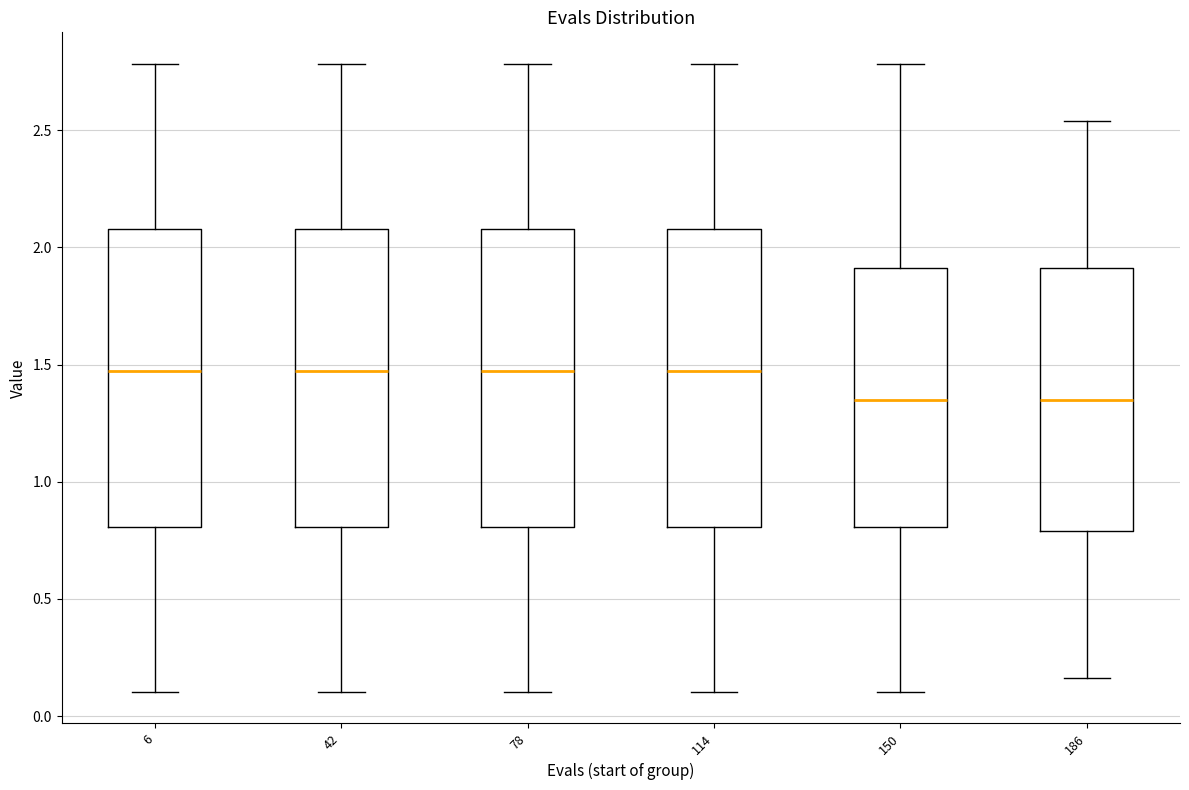

Where does the upper whisker of the box at x = 6 end on the y-axis? The values are not printed on the chart, so give them approximately, as read against the axis.

2.80